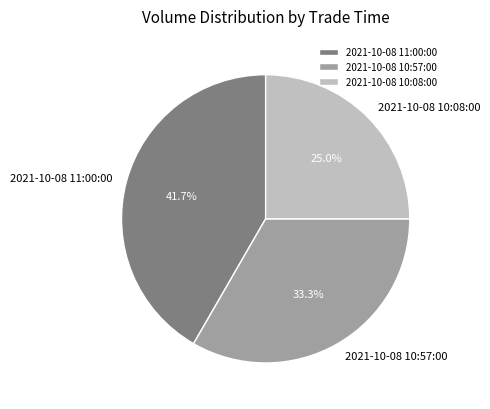

To the nearest percent, what percentage of the pie is 2021-10-08 10:08:00?

25%